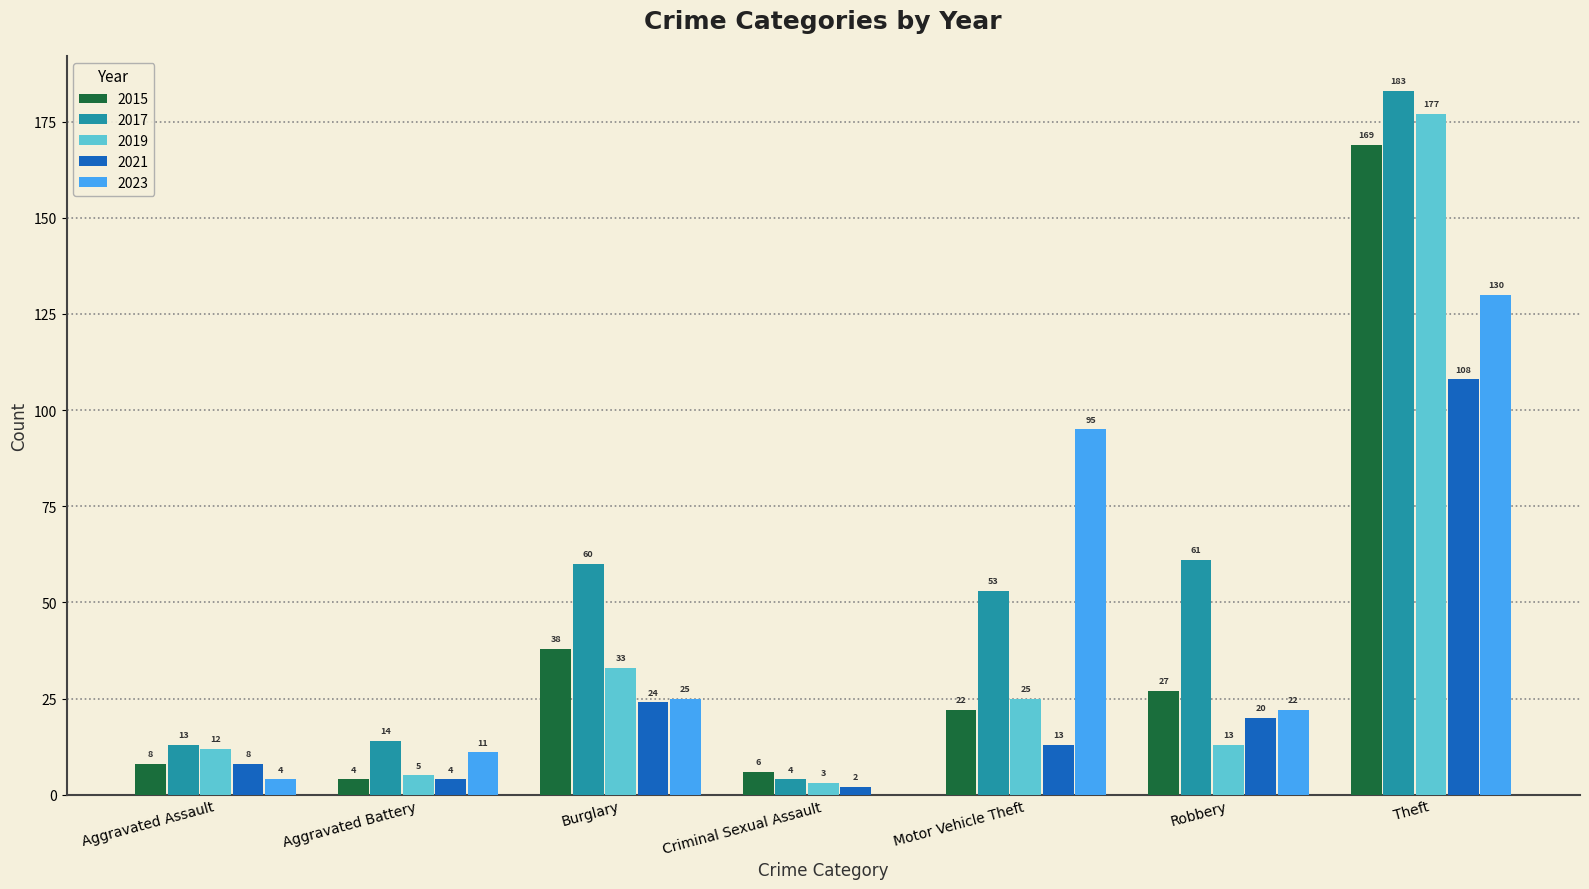

Does the chart contain stacked bars?

No